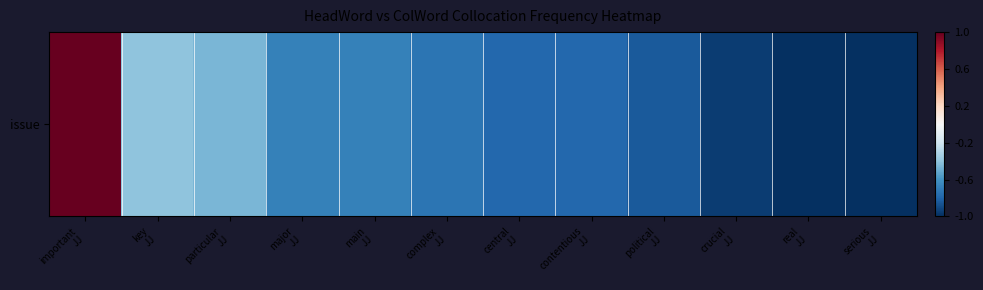

What is the difference between the maximum and minimum values?

2.0